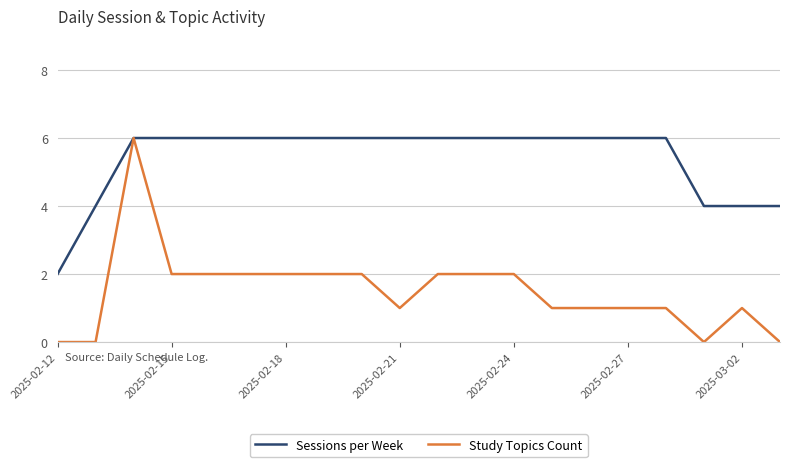

Rank the series by their average value, from lowest to highest.

Study Topics Count, Sessions per Week